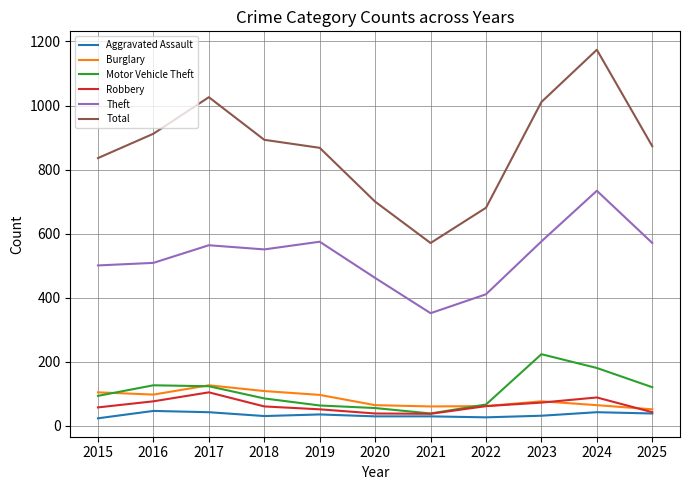

True or false: Total has a value of 873 at 2025.

True